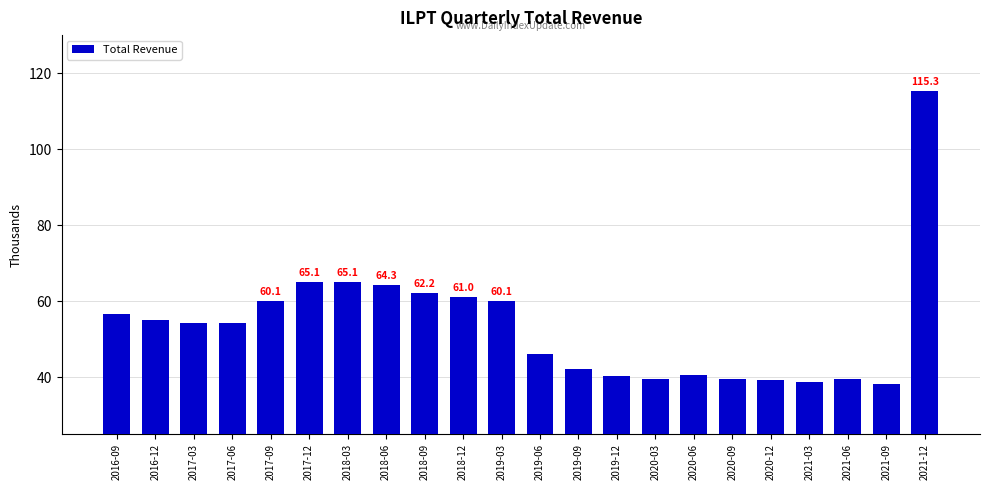

Are the bars horizontal?

No